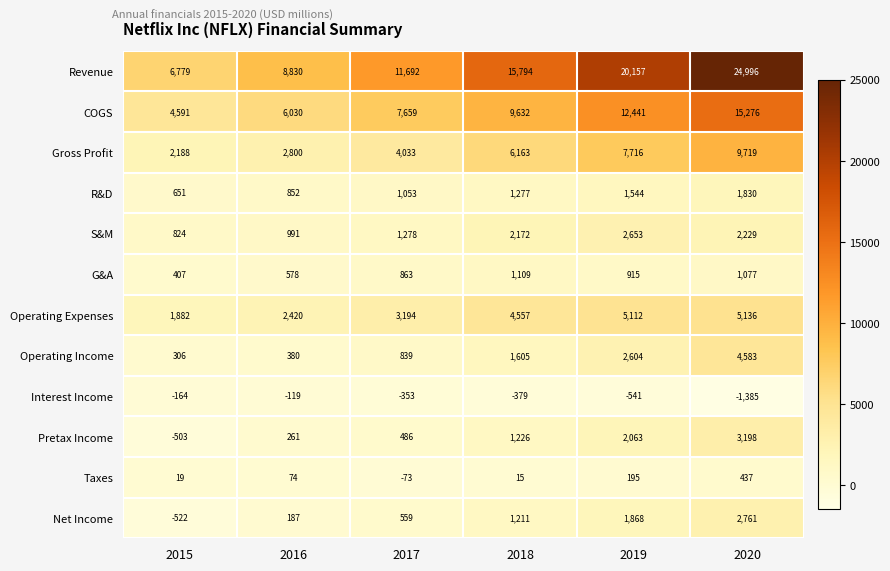

Is it true that Operating Expenses equals 5136 at 2020?

True